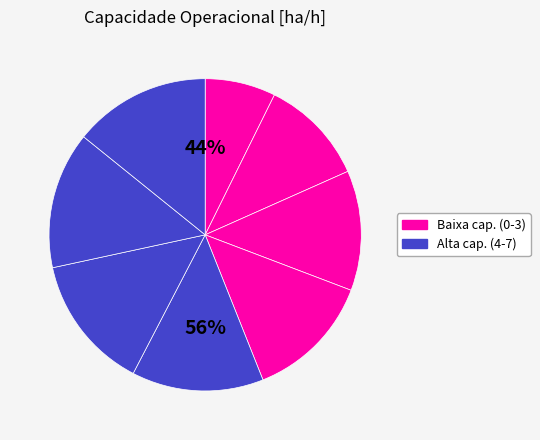

Is 5 the majority of the pie?

No